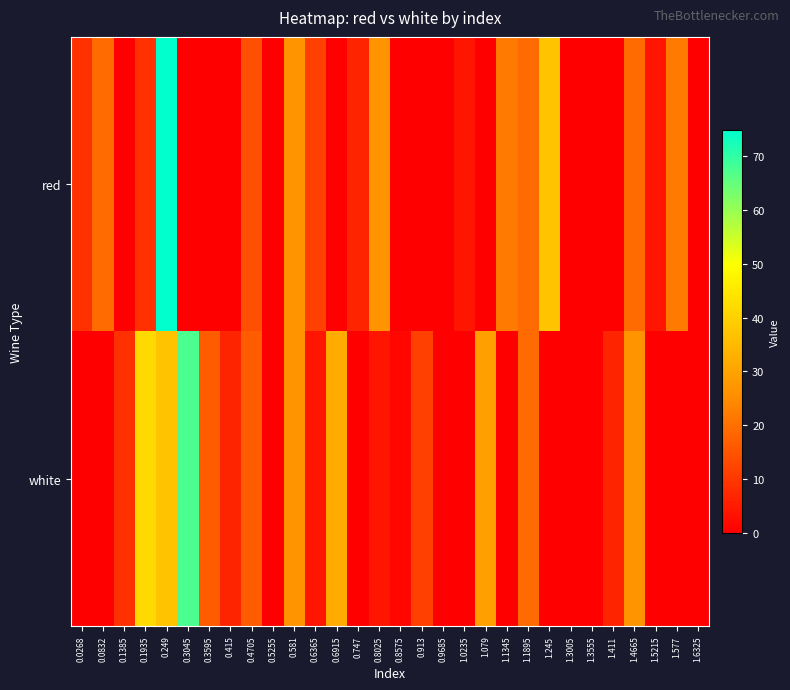

Reading left to right, transcribe all the data shown in this chart.

red: 0.0268=9.0	0.0832=19.2	0.1385=0.0	0.1935=9.0	0.249=74.9	0.3045=0.0	0.3595=0.0	0.415=0.0	0.4705=14.1	0.5255=0.0	0.581=26.8	0.6365=11.6	0.6915=0.0	0.747=6.5	0.8025=26.8	0.8575=0.0	0.913=0.0	0.9685=0.0	1.0235=4.0	1.079=0.0	1.1345=21.7	1.1895=19.2	1.245=36.9	1.3005=0.0	1.3555=0.0	1.411=0.0	1.4665=19.2	1.5215=4.0	1.577=21.7	1.6325=0.0
white: 0.0268=0.0	0.0832=0.0	0.1385=9.0	0.1935=42.0	0.249=36.9	0.3045=67.3	0.3595=16.6	0.415=6.5	0.4705=16.6	0.5255=0.0	0.581=26.8	0.6365=4.0	0.6915=31.8	0.747=0.0	0.8025=4.0	0.8575=1.5	0.913=11.6	0.9685=0.0	1.0235=0.0	1.079=29.3	1.1345=0.0	1.1895=19.2	1.245=0.0	1.3005=0.0	1.3555=0.0	1.411=6.5	1.4665=26.8	1.5215=0.0	1.577=0.0	1.6325=0.0